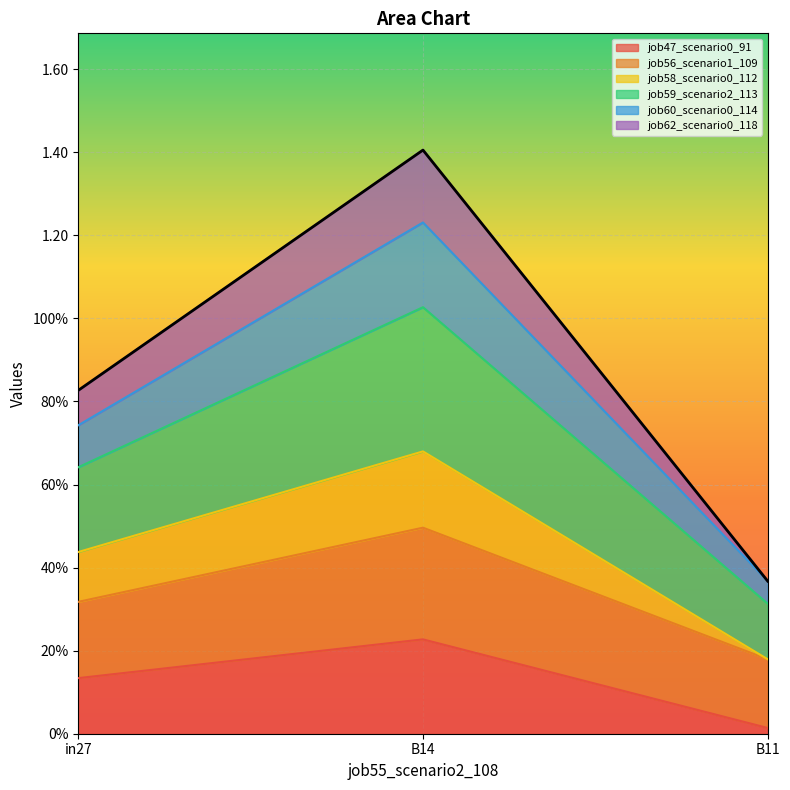

What is the difference between the maximum and minimum values in the job47_scenario0_91 series?

0.2